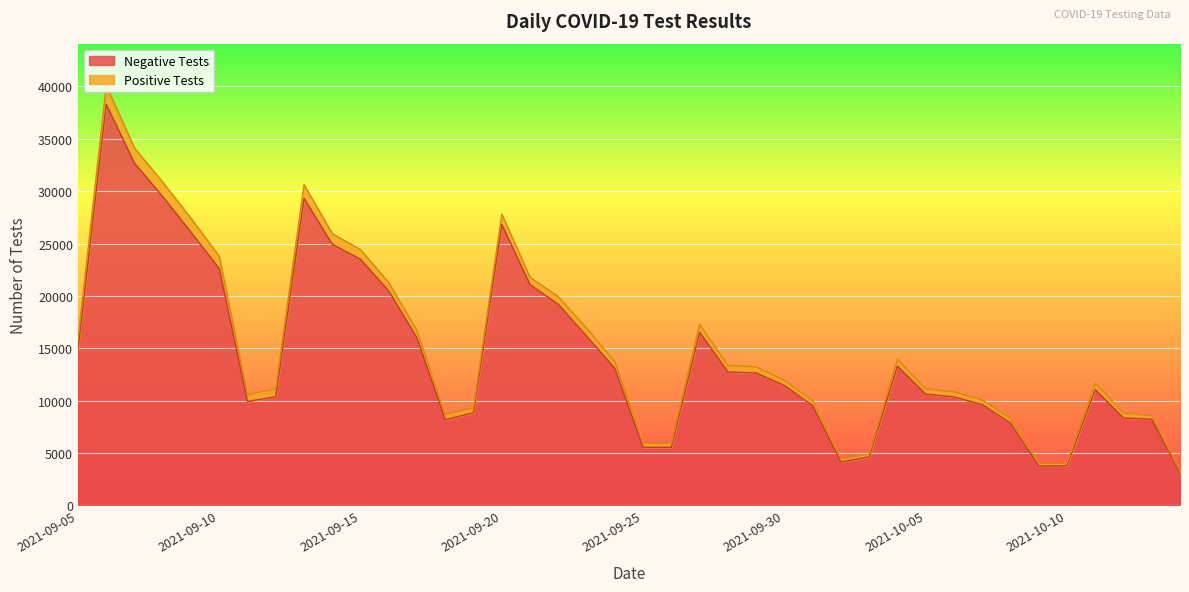

How many data points does each series have?

40